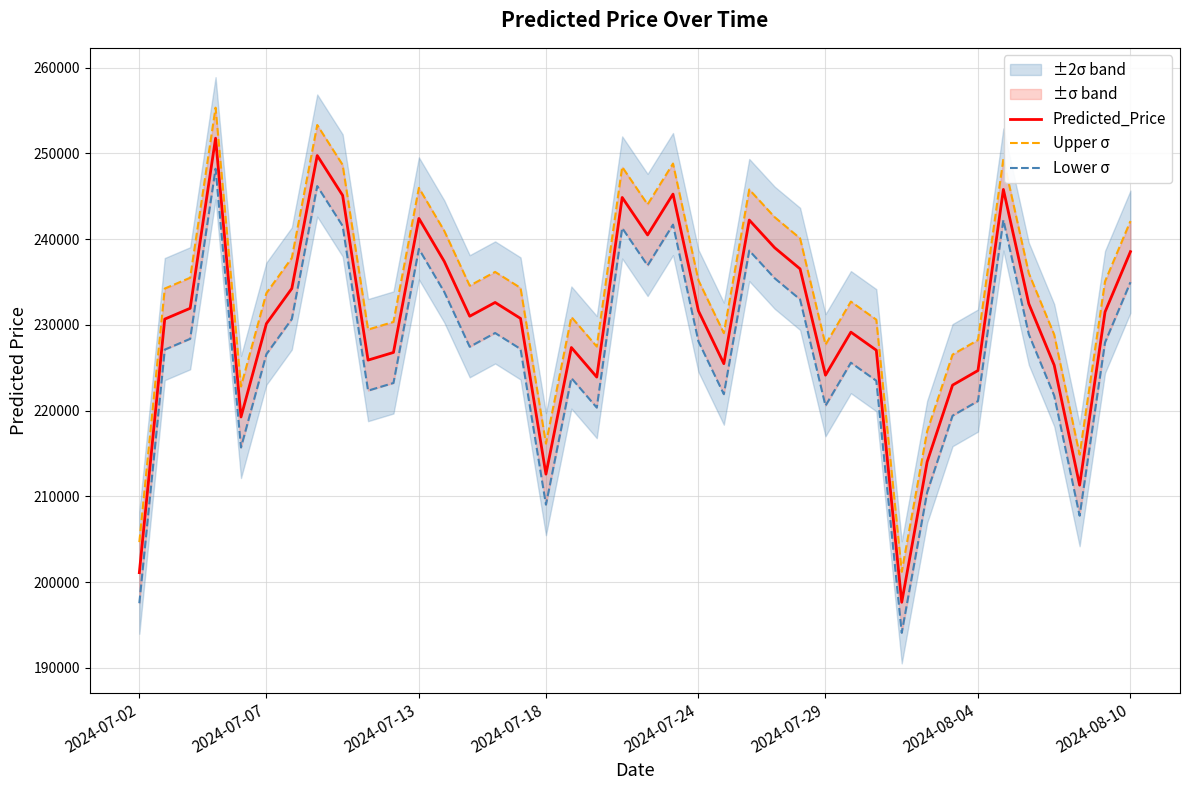

At how many categories does at least one series exceed 244179?

8